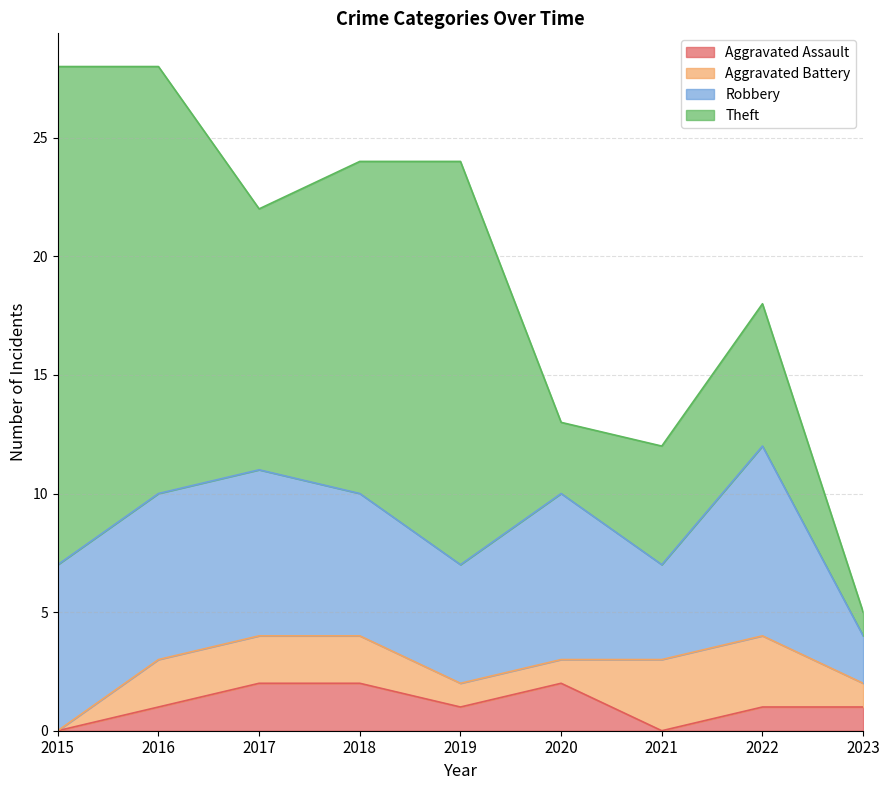

In Theft, how many points are higher than both neighbors (excluding endpoints)?

2